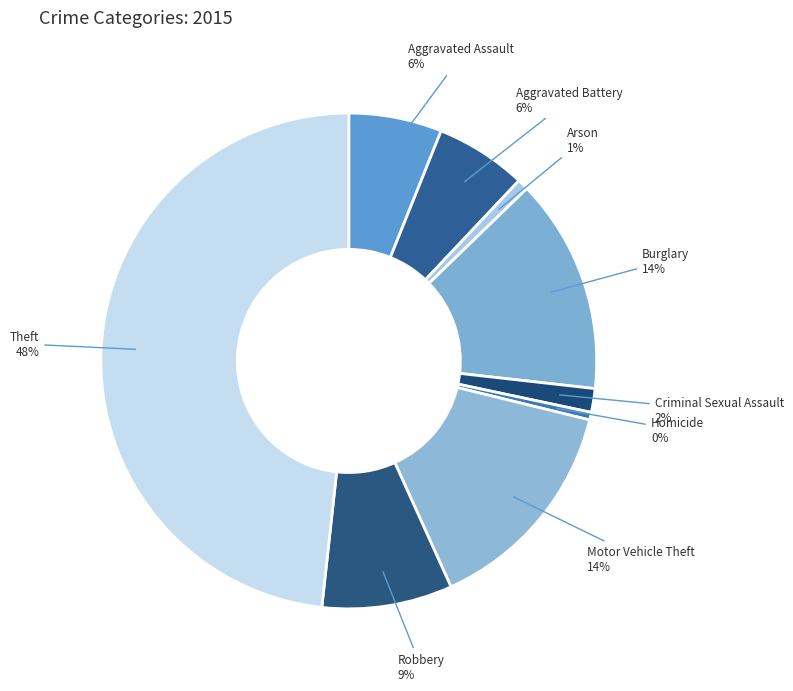

Between Arson and Aggravated Battery, which is larger?

Aggravated Battery